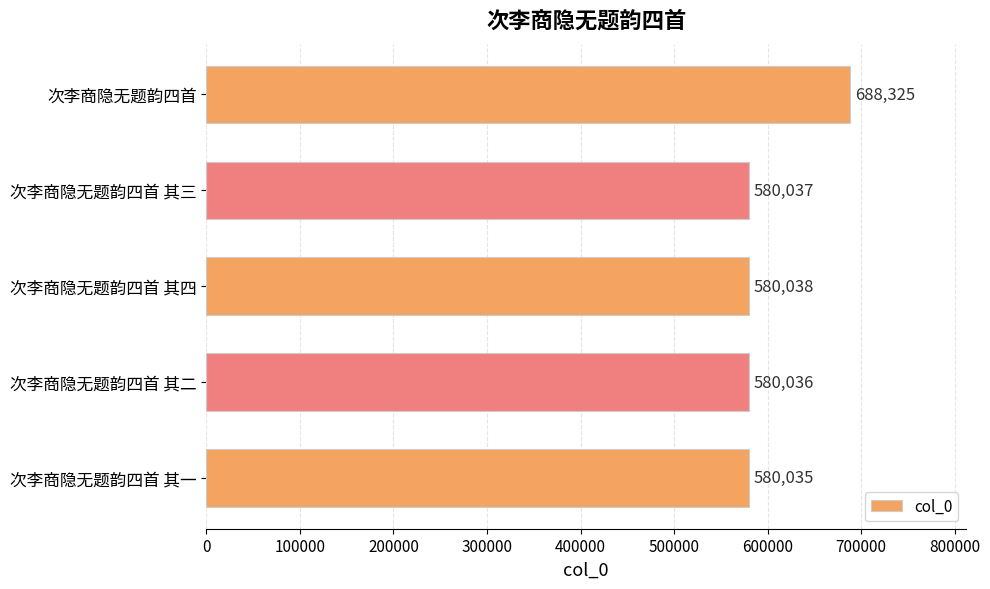

Count the number of categories in the chart.

5